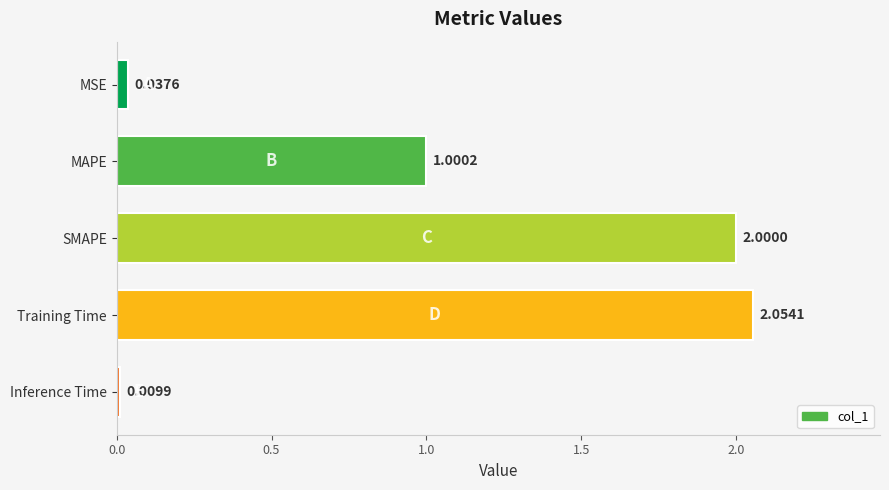

Count the number of categories in the chart.

5